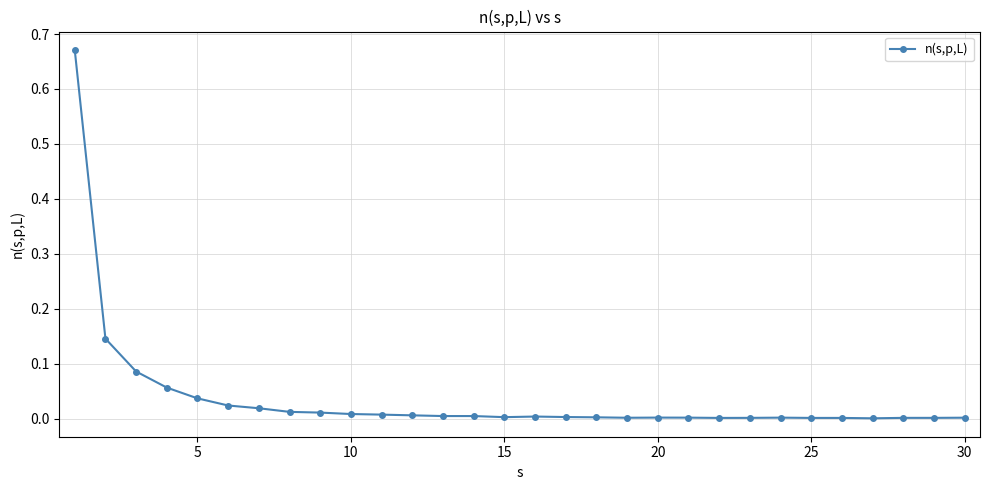

Does the chart have visible grid lines?

Yes